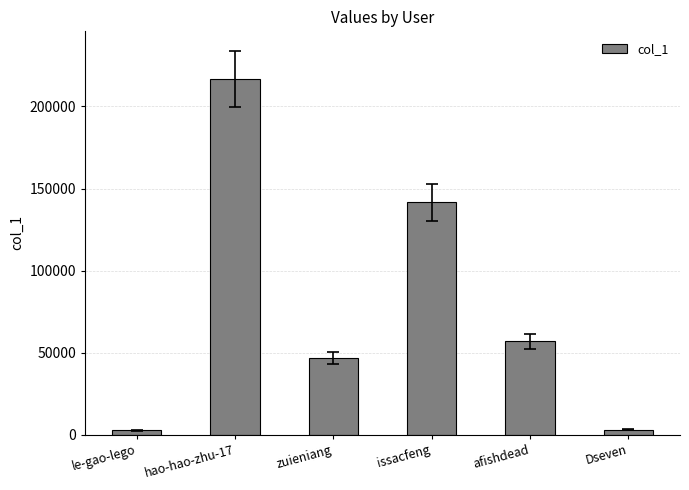

What is the sum of all values?

467593